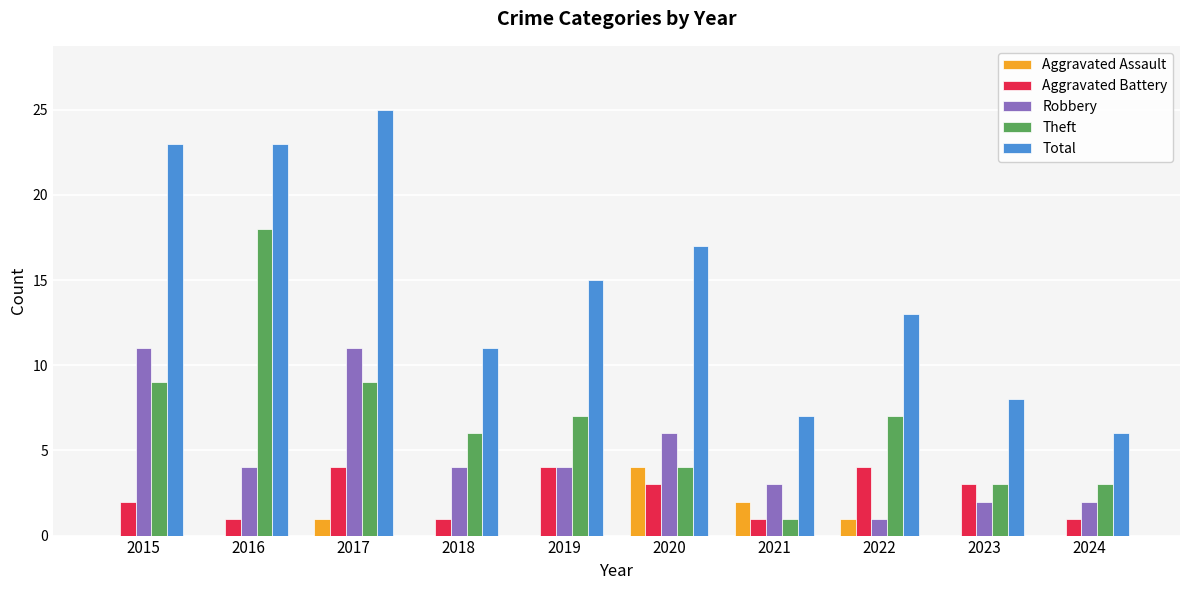

Are the bars grouped side by side (vs. stacked)?

Yes